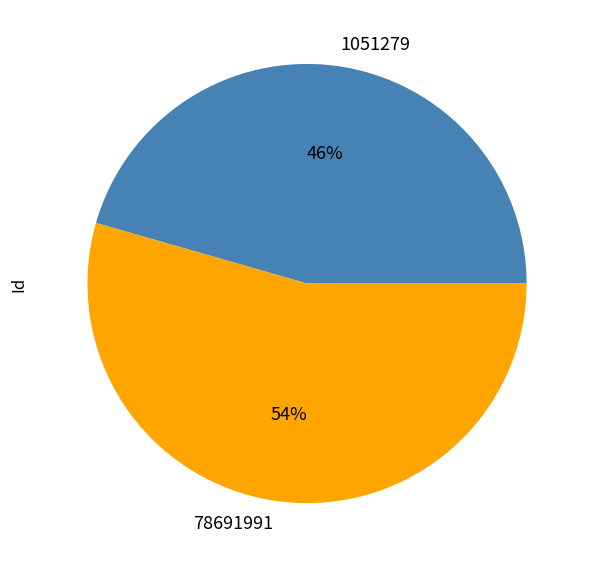

Which category has the biggest portion of the pie?

78691991